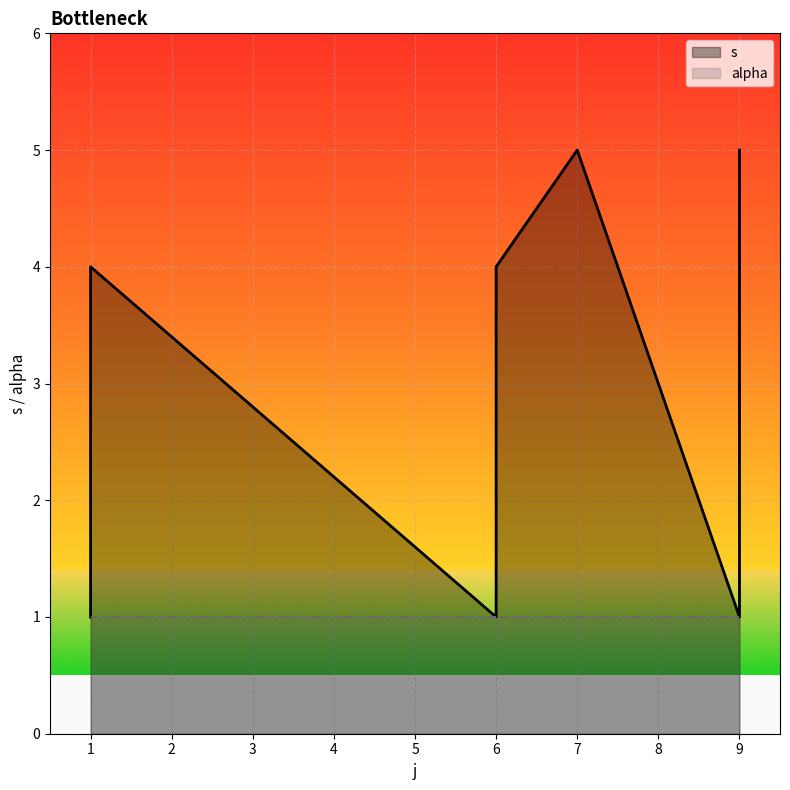

What is the value of the 11th point from the left?

1